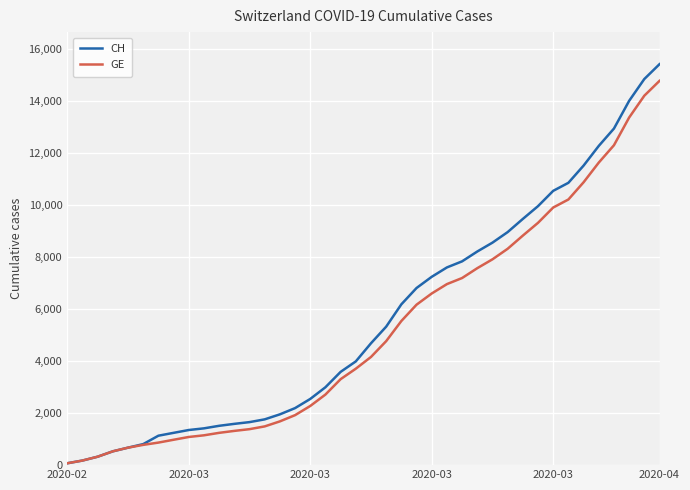

Which series has the largest range (max minus min)?

CH